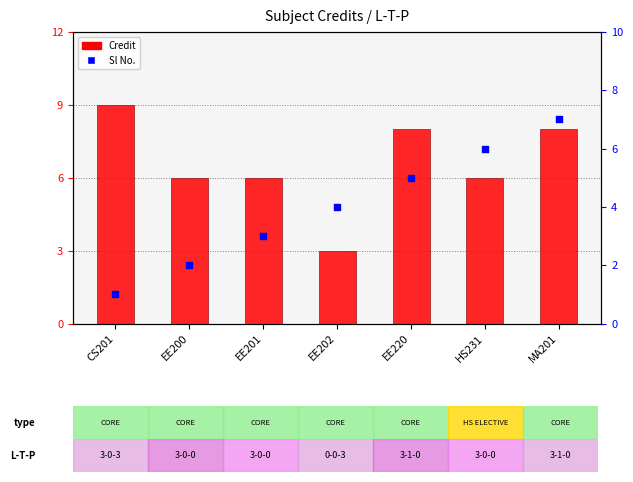

Is the value of Sl No. at MA201 greater than the value of Credit at MA201?

No